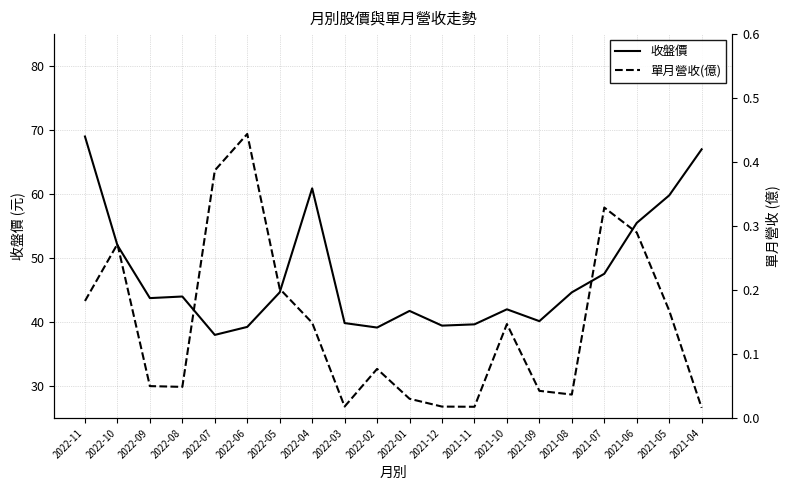

True or false: 收盤價 and 單月營收(億) cross at least once.

False